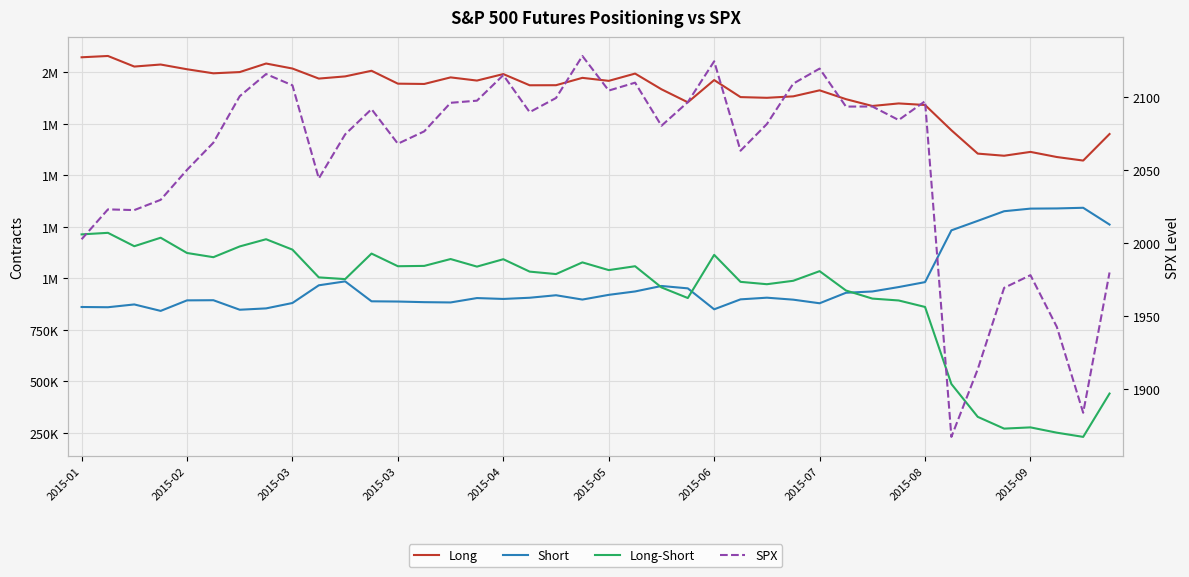

How many data points in Short are less than 904707?

20